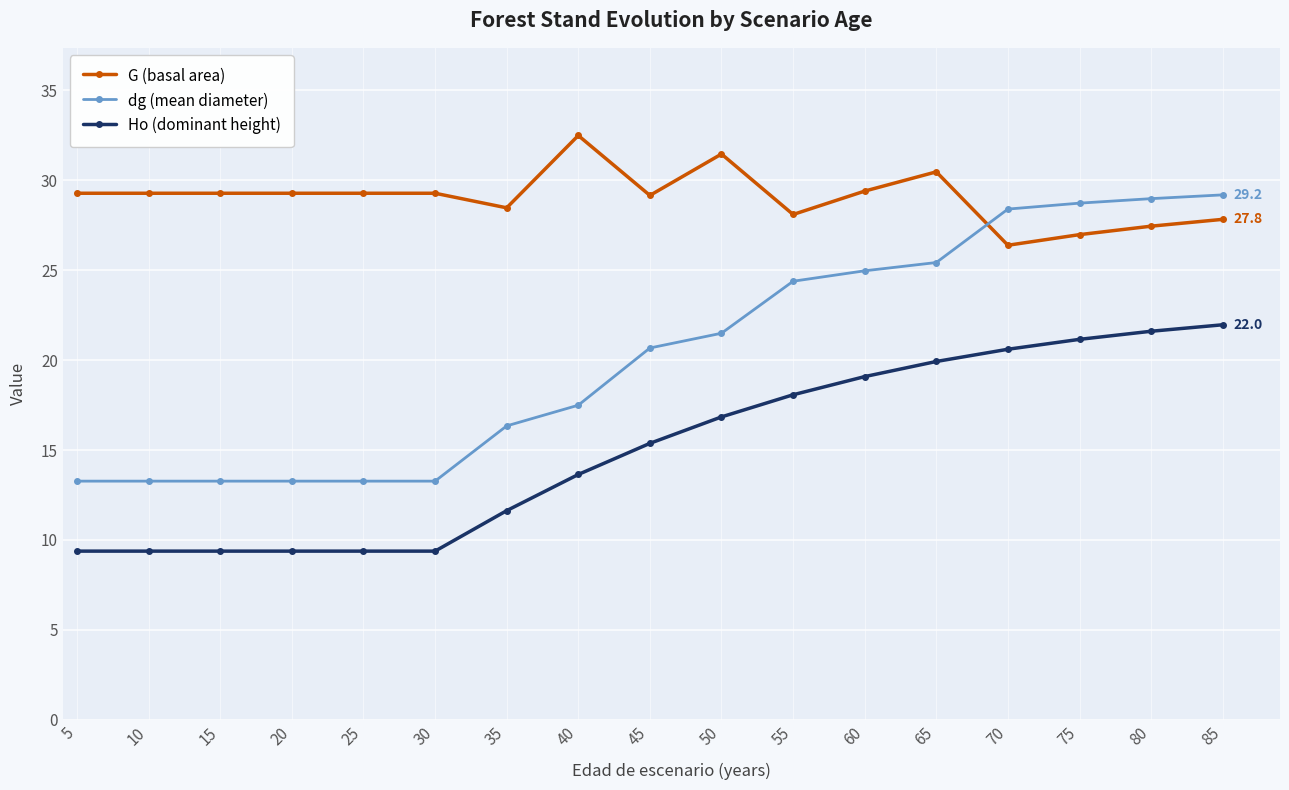

Rank the series by their maximum value, from lowest to highest.

Ho (dominant height), dg (mean diameter), G (basal area)